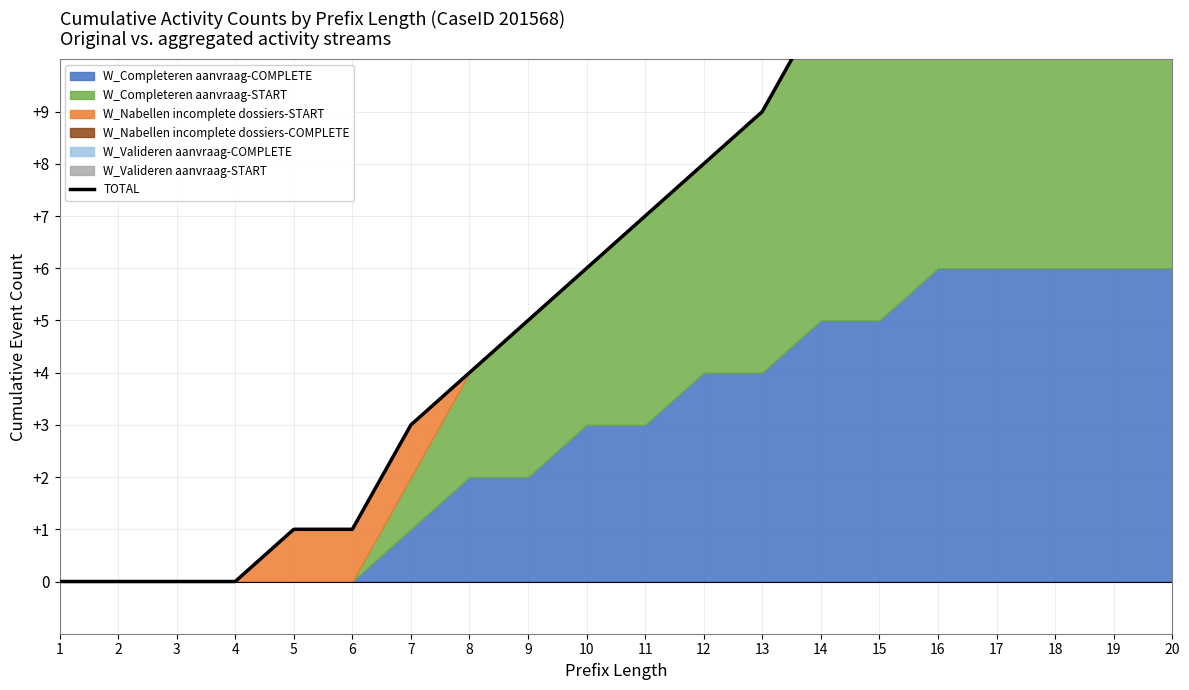

At which label does the data first exceed 7?

12